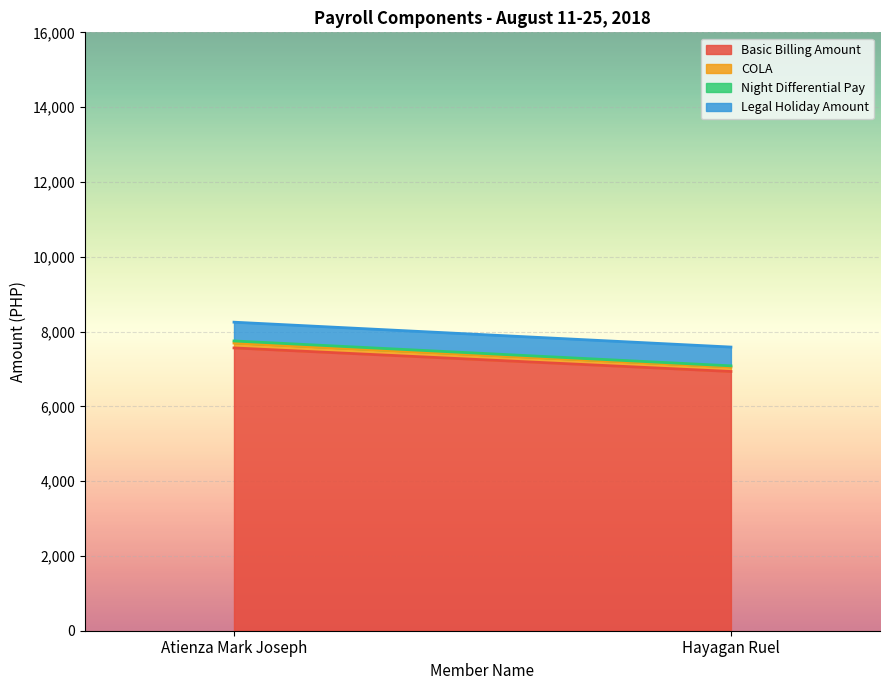

What is the highest value of the Night Differential Pay series?

56.5